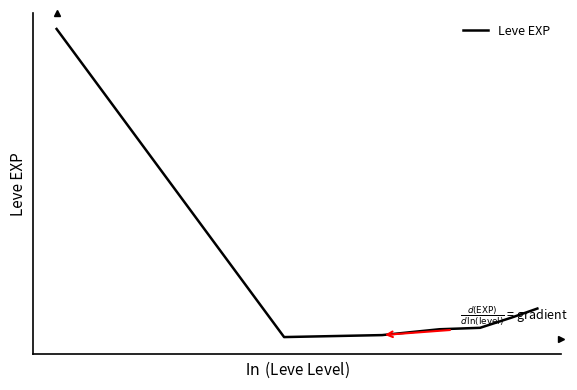

True or false: the data has more than 2 interior local peaks.

False